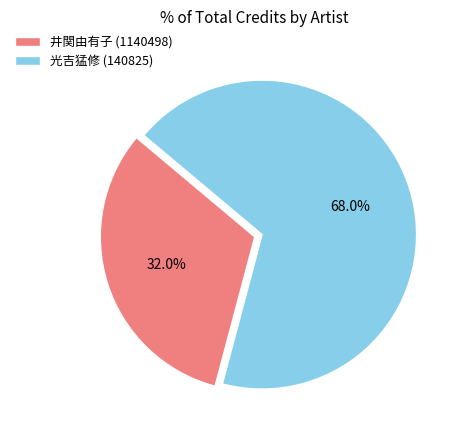

To the nearest percent, what portion does 光吉猛修 (140825) represent?

68%